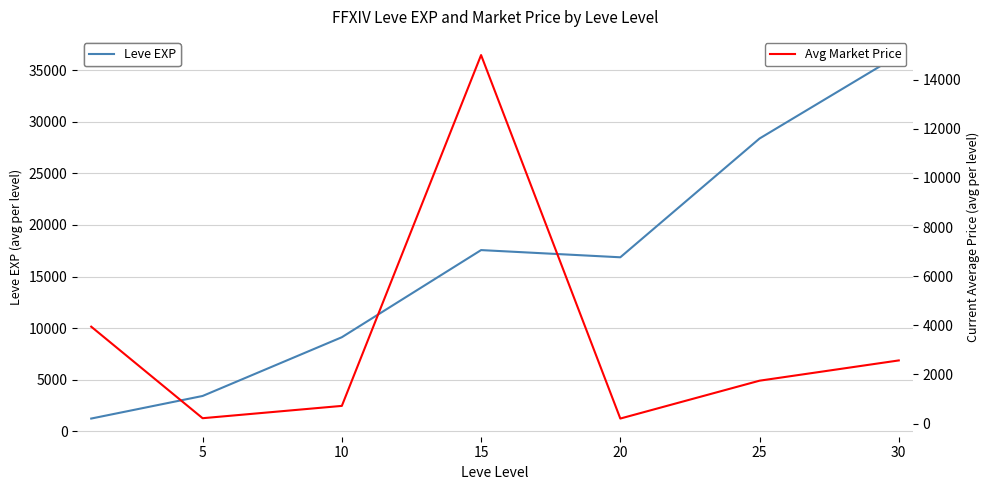

What are all the series names shown in the legend?

Leve EXP, Avg Market Price